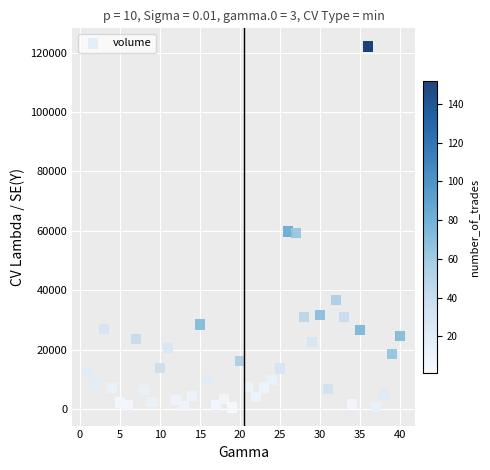

What is the range of X values (max minus min)?

39